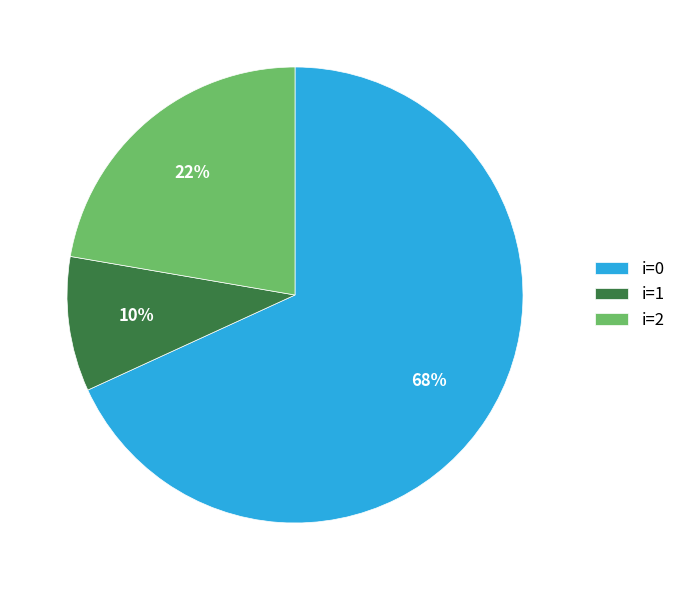

How many segments does this pie chart have?

3